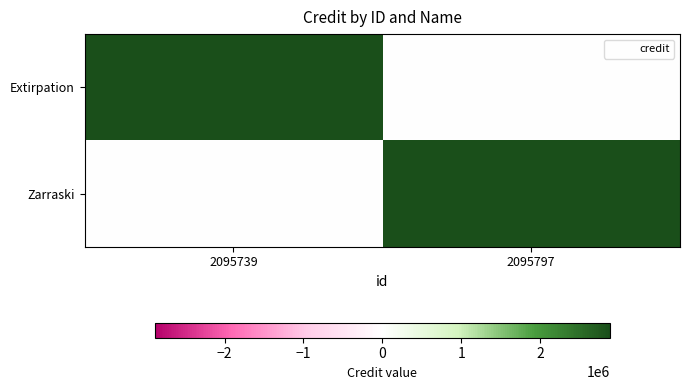

Reading left to right, transcribe all the data shown in this chart.

Extirpation: 2095739=2888153	2095797=0
Zarraski: 2095739=0	2095797=2888153